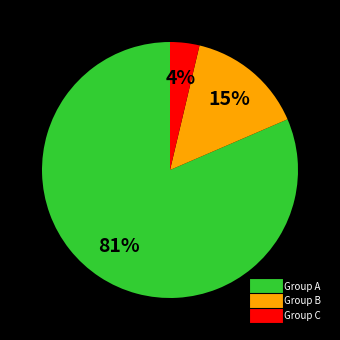

To the nearest percent, what is the average slice percentage?

33%